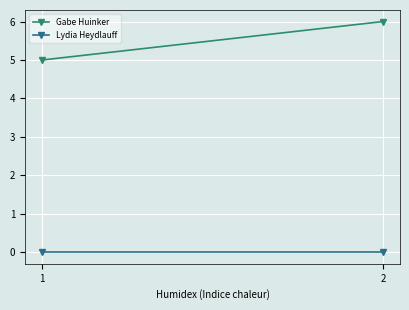

Is the value of Gabe Huinker at 2 greater than the value of Lydia Heydlauff at 1?

Yes